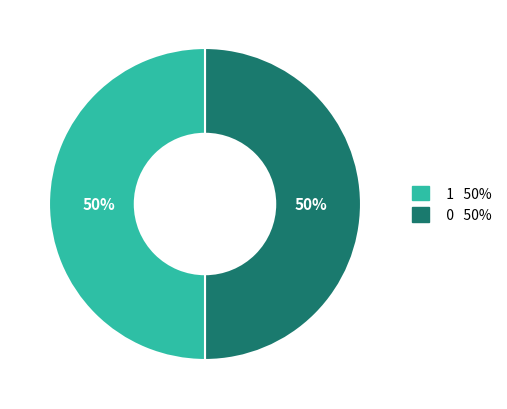

True or false: 0 50% accounts for 39% of the total.

False